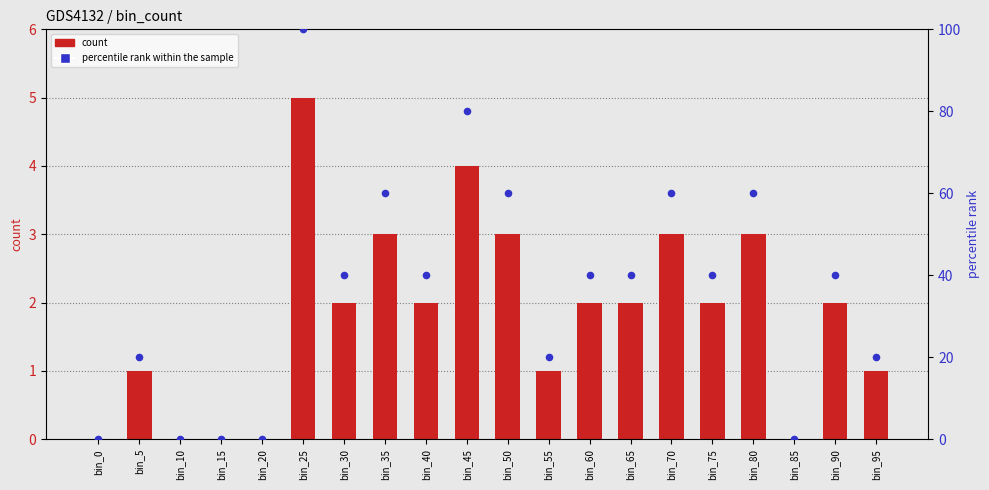

Which series has the widest spread of Y values?

percentile rank within the sample